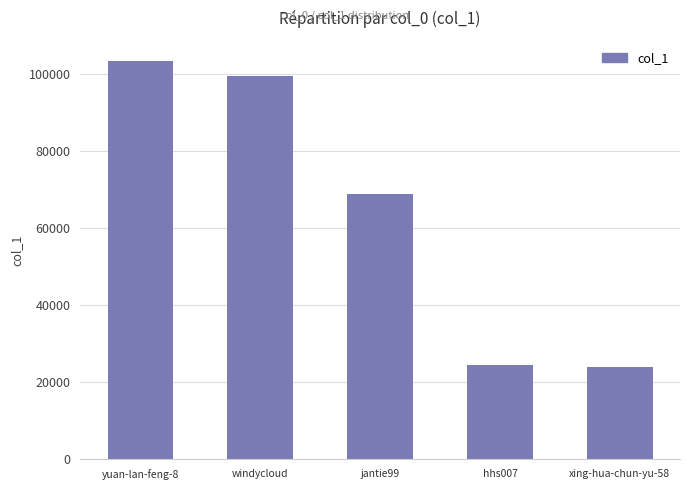

What is the label of the 1st bar from the left?

yuan-lan-feng-8